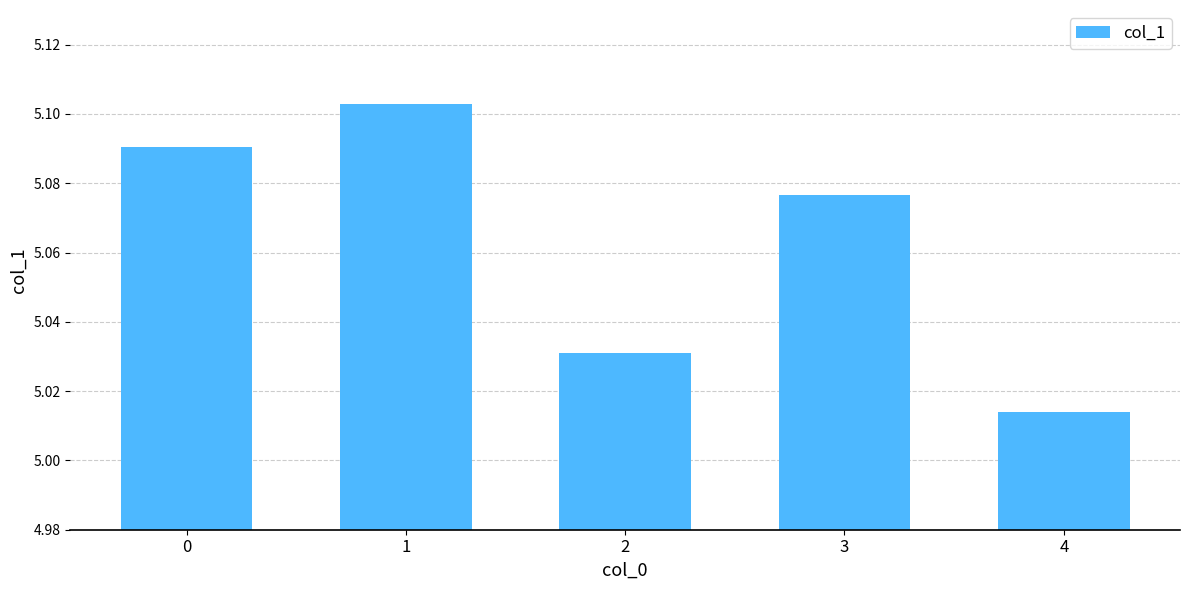

How many values are between 5 and 6?

5